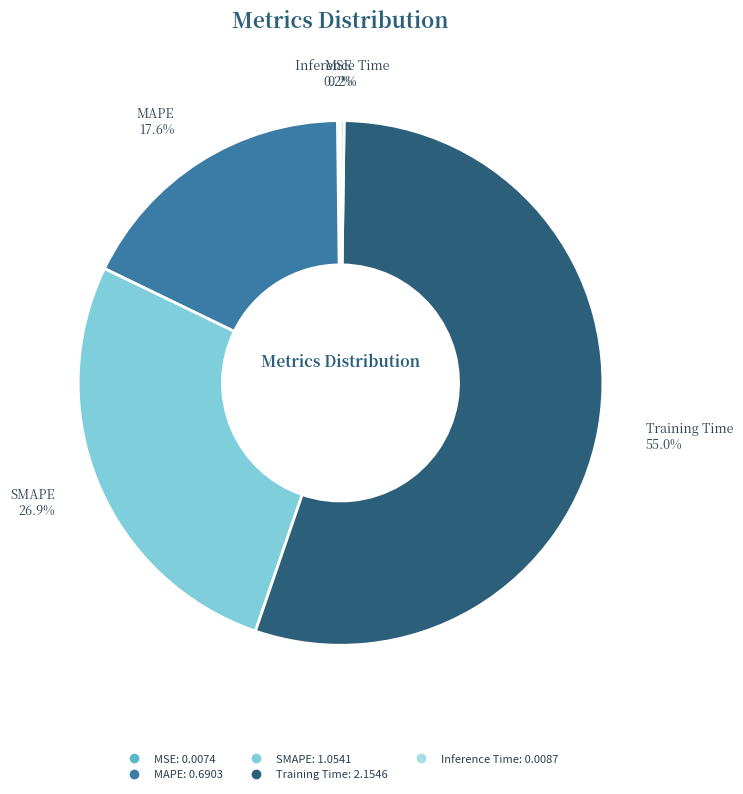

Between Training Time and SMAPE, which is larger?

Training Time